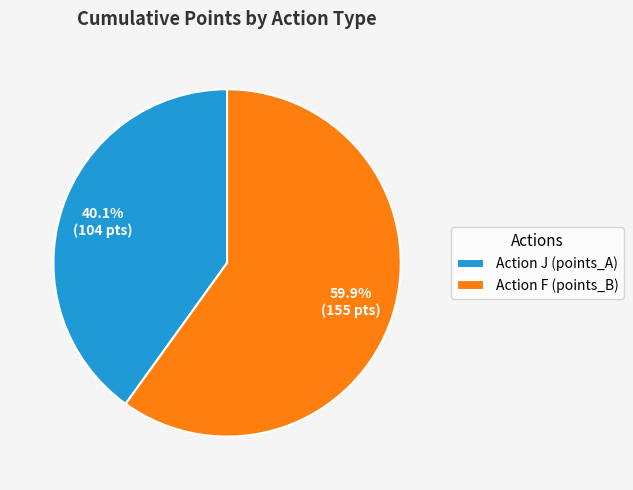

What is the ratio of the value at Action J (points_A) to the value at Action F (points_B)?

0.7